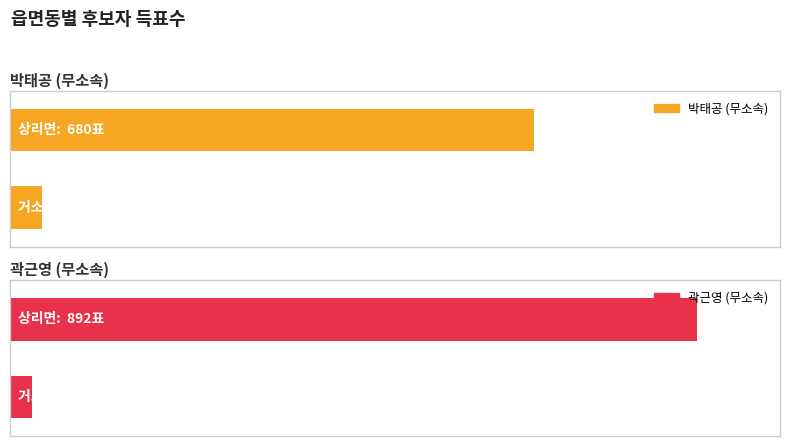

Which series has the largest total across all categories?

곽근영 (무소속)